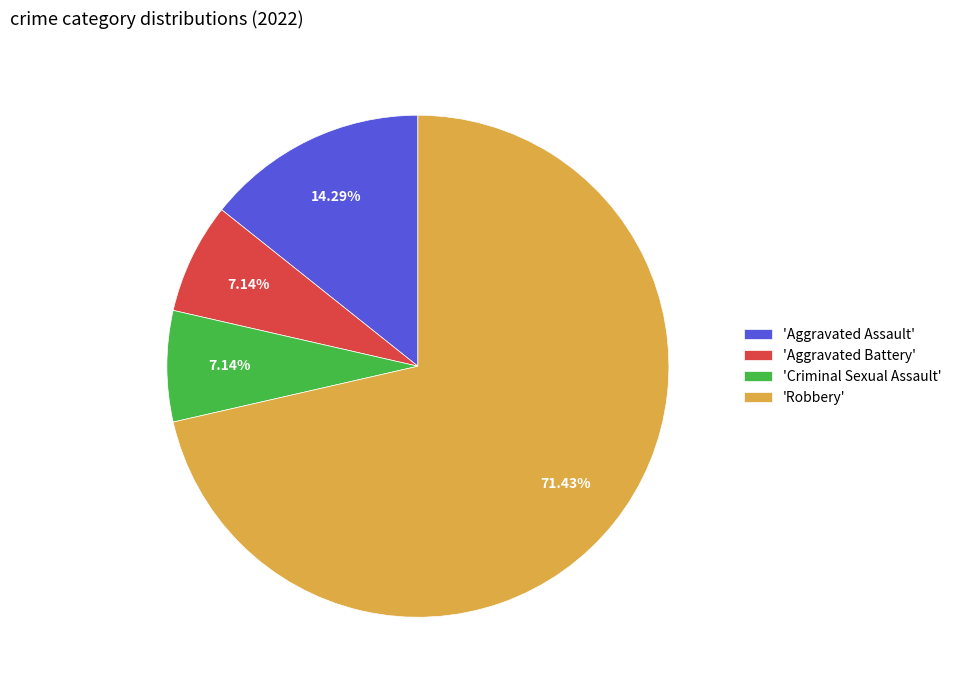

What is the ratio of the value at 'Aggravated Battery' to the value at 'Aggravated Assault'?

0.5